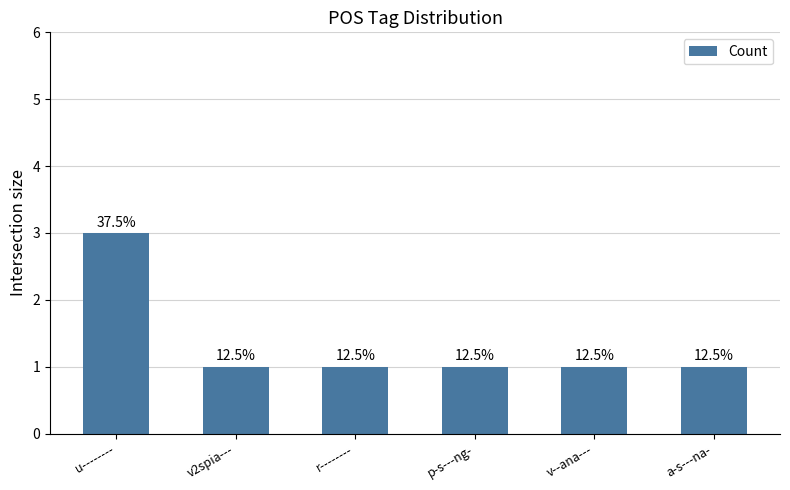

How many bars are there in total?

6